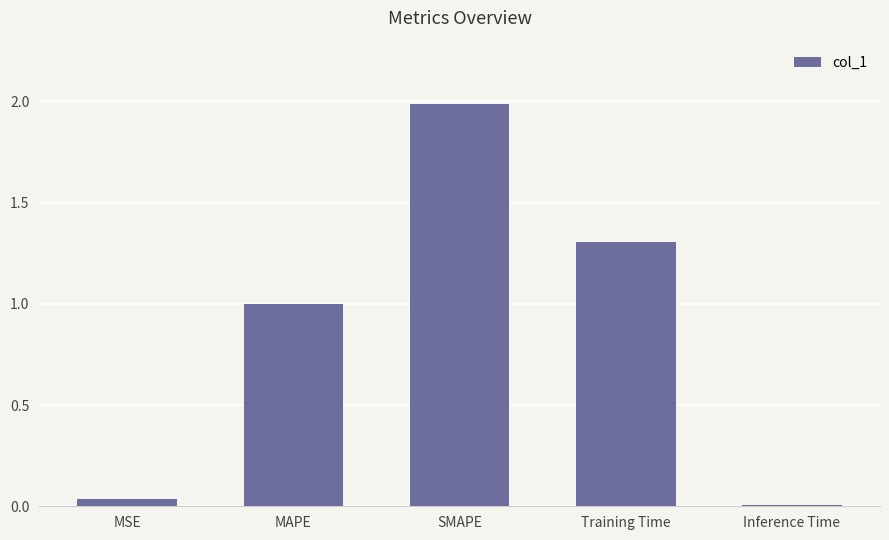

What is the value of the 4th bar from the left?

1.3